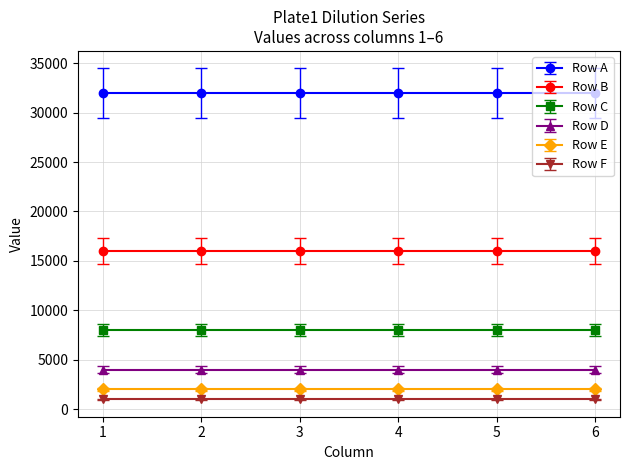

Between 6 and 1, which is larger?

6